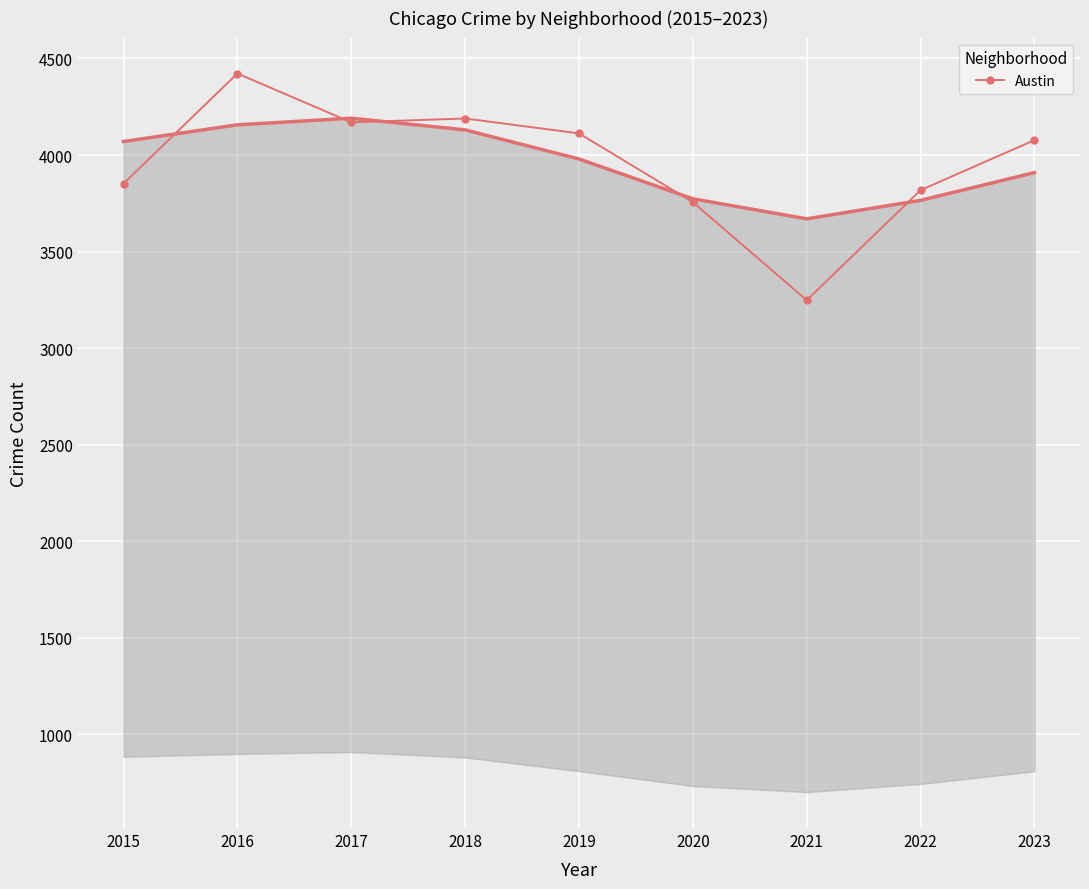

How many lines are shown in the chart?

1